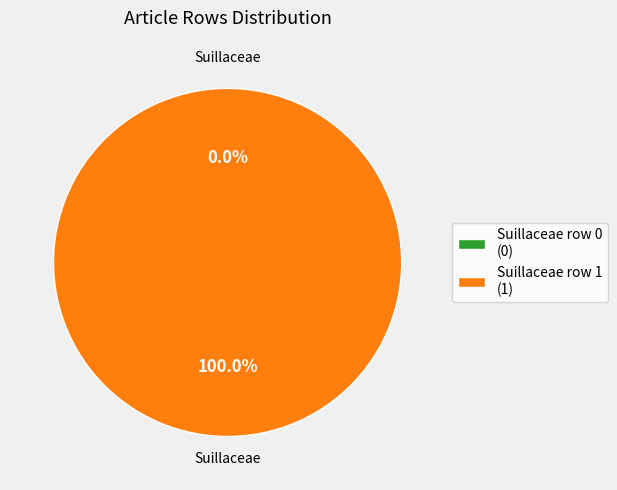

Does Suillaceae row 1 account for over 50% of the chart?

Yes